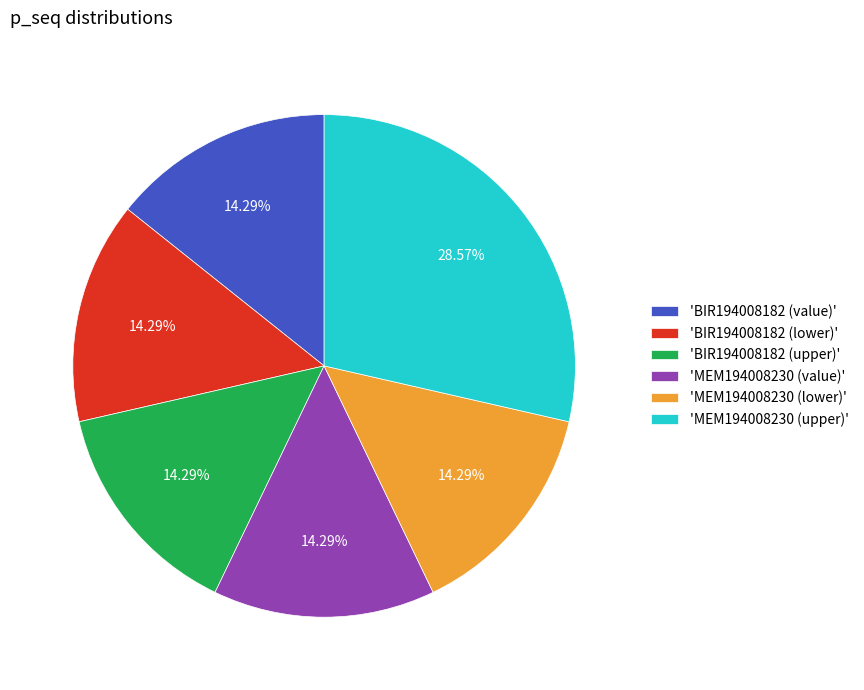

What is the ratio of the value at 'BIR194008182 (value)' to the value at 'MEM194008230 (upper)'?

0.5